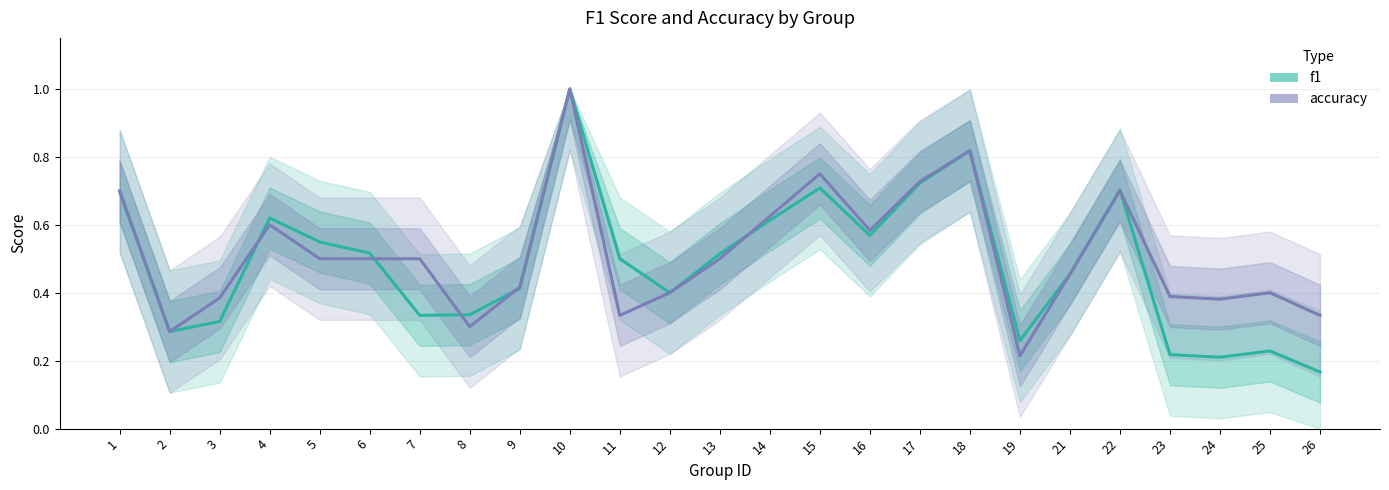

What is the total value across all series at 2?

0.6